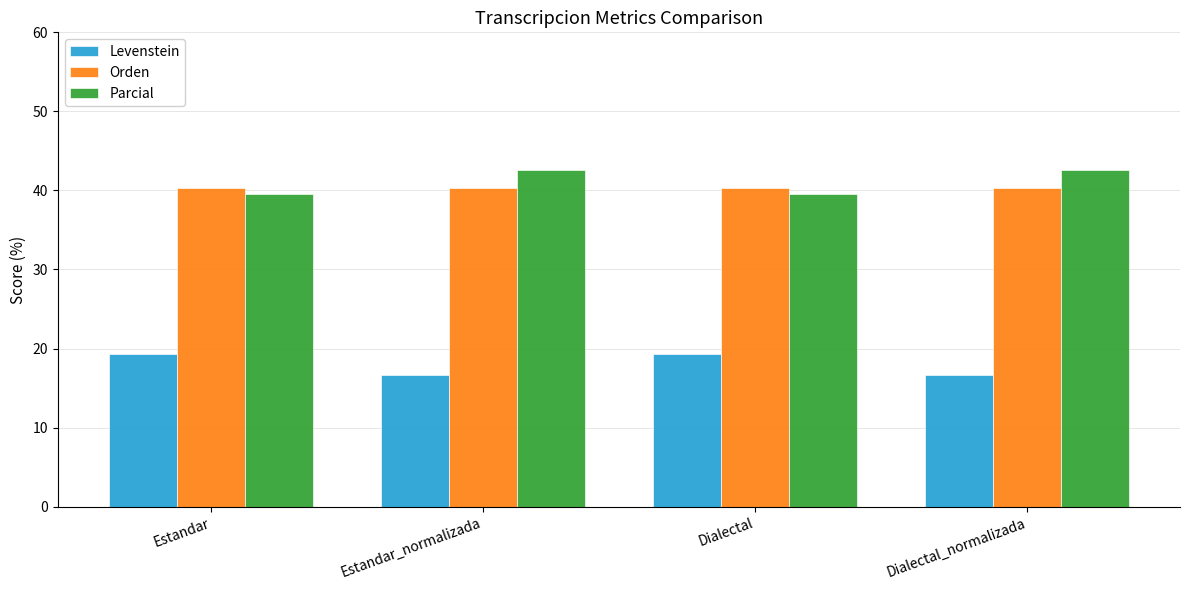

Read the Levenstein value at Dialectal.

19.4